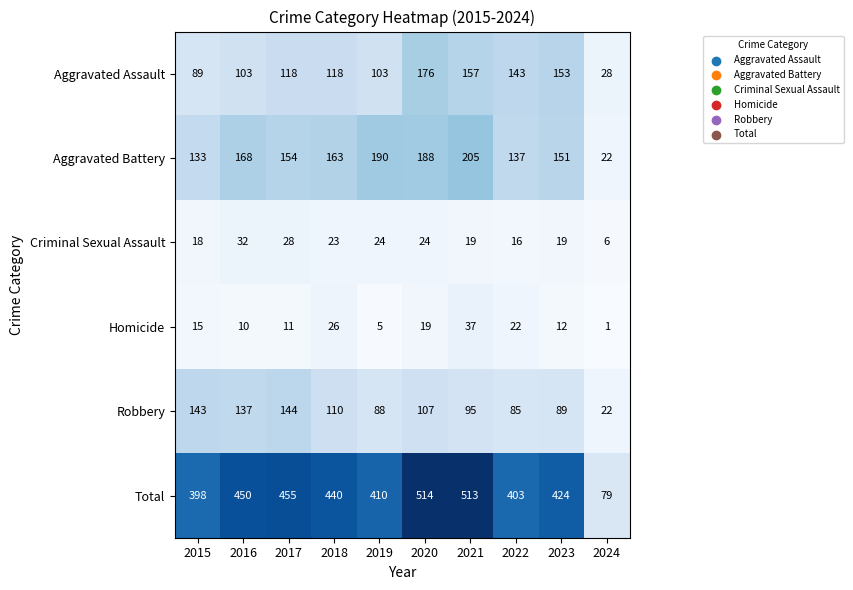

At which label is Total closest to 296?

2015